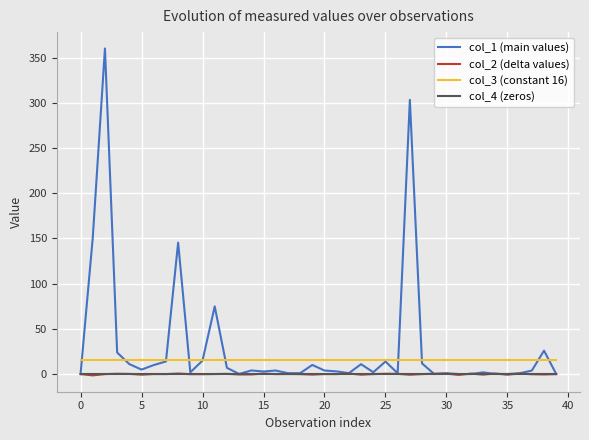

True or false: col_3 (constant 16) and col_4 (zeros) cross at least once.

False